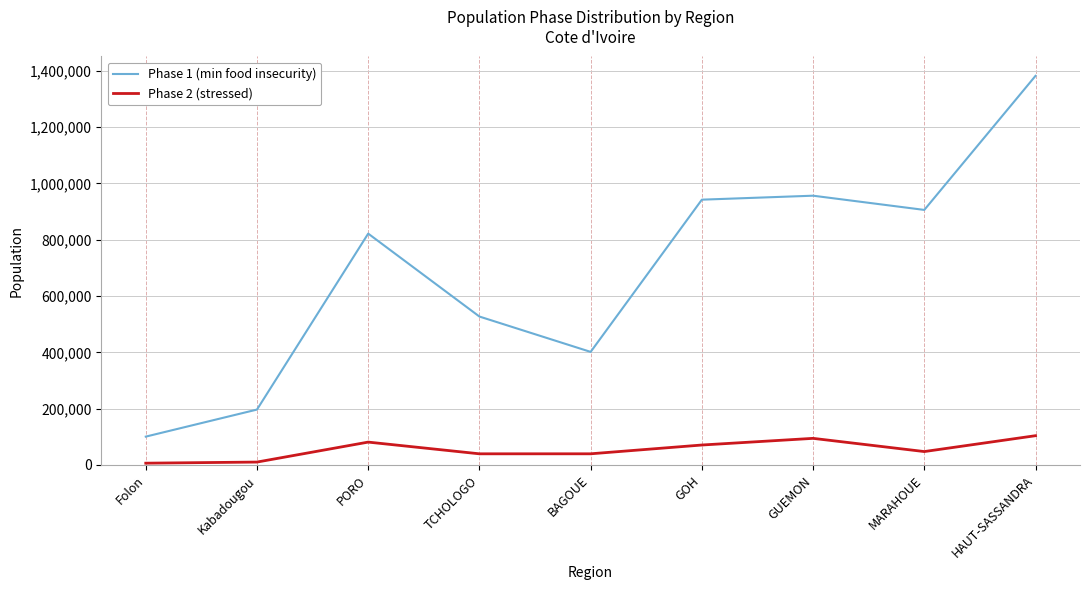

What is the greatest value displayed?

1381672.2